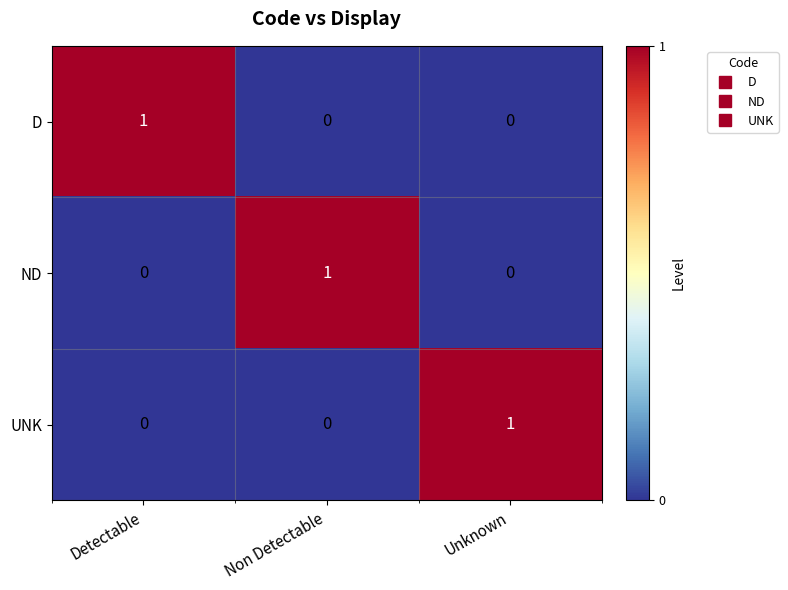

Is the value of UNK at Unknown greater than the value of ND at Unknown?

Yes